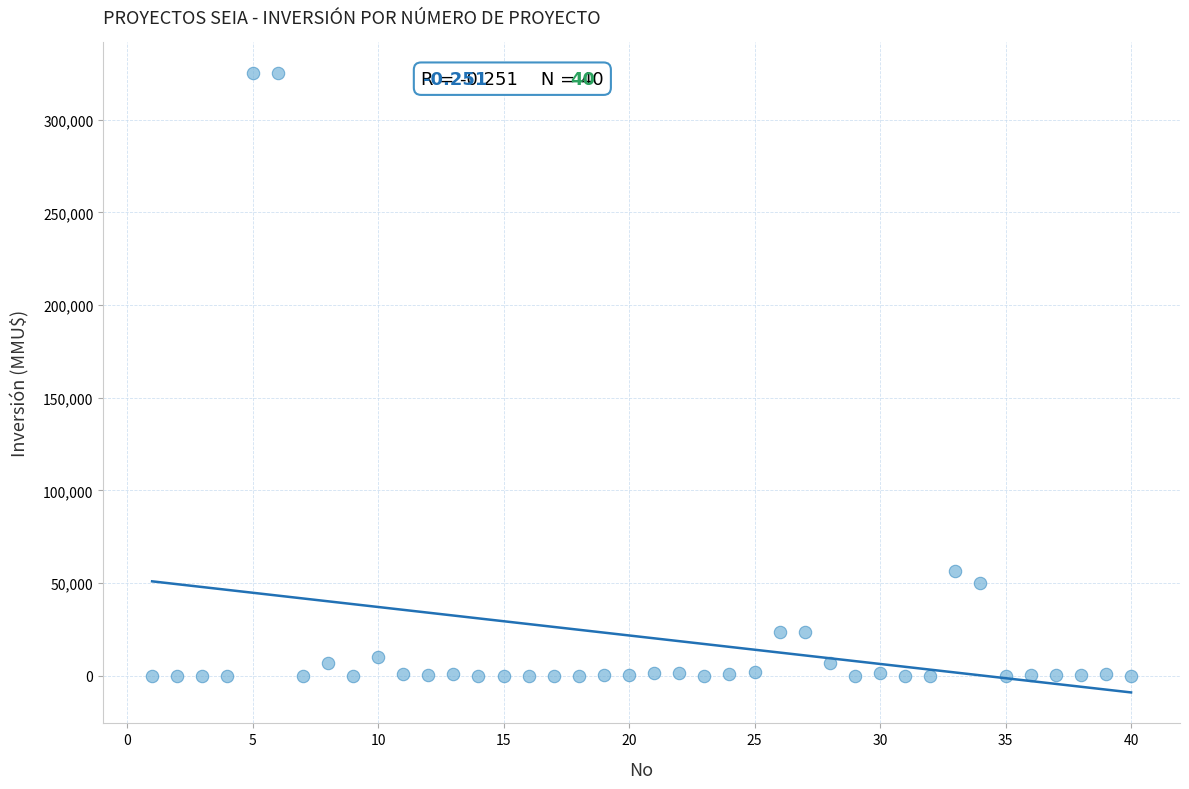

What is the range of Y values (max minus min)?

325000